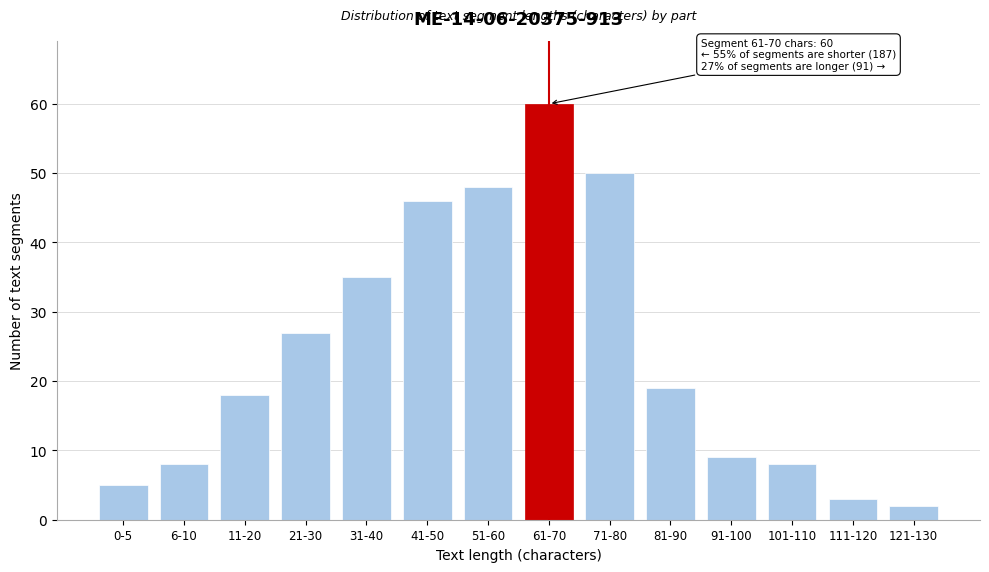

Reading left to right, list all the values displayed in this chart.

5	8	18	27	35	46	48	60	50	19	9	8	3	2